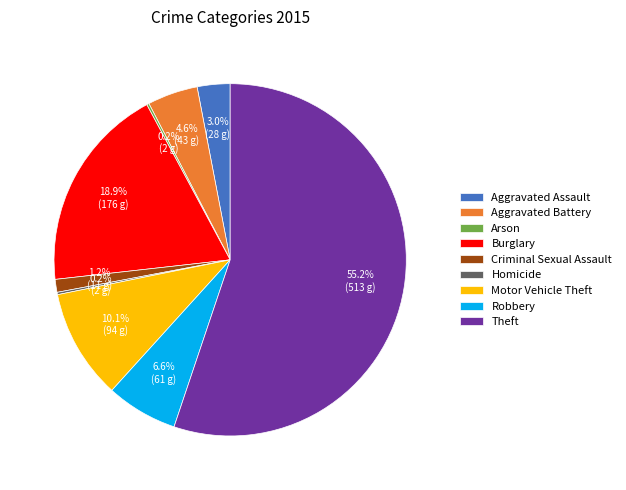

The Burglary slice represents 19% of the pie. True or false?

True